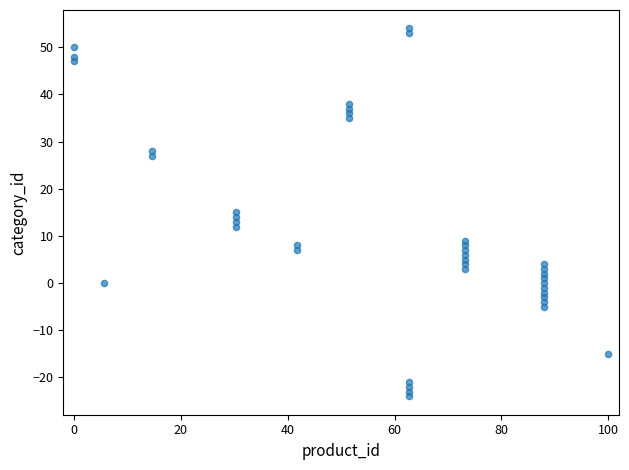

What is the range of Y values (max minus min)?

78